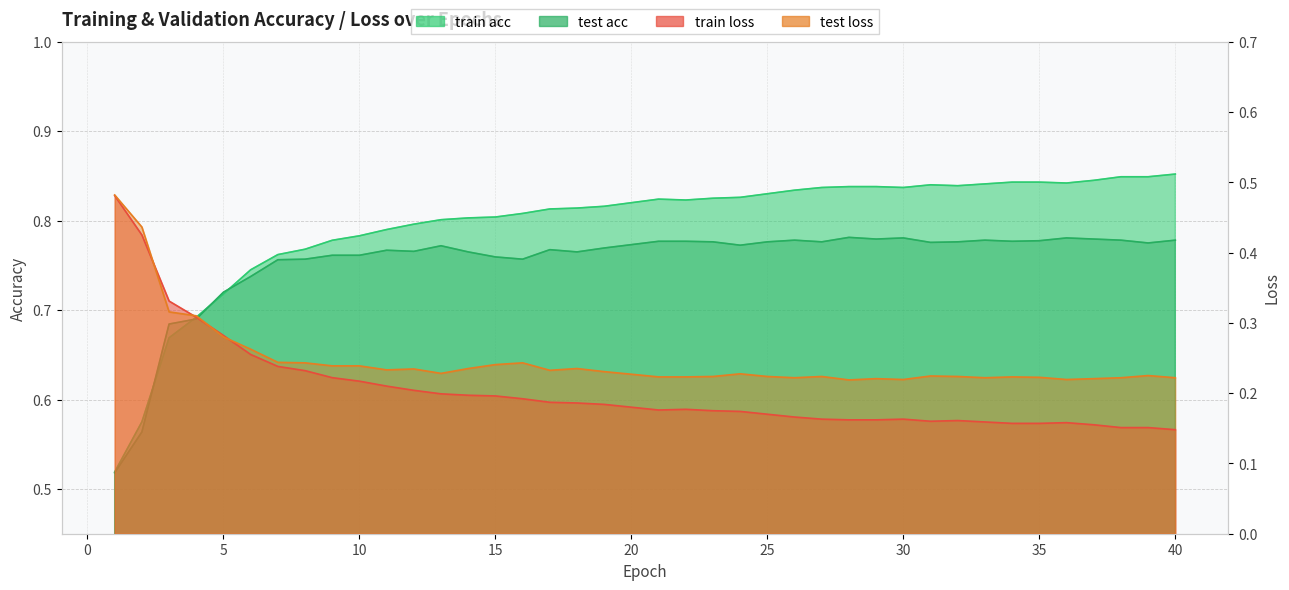

Reading right to left, extract all data points from this chart.

train acc: 0.9	0.8	0.8	0.8	0.8	0.8	0.8	0.8	0.8	0.8	0.8	0.8	0.8	0.8	0.8	0.8	0.8	0.8	0.8	0.8	0.8	0.8	0.8	0.8	0.8	0.8	0.8	0.8	0.8	0.8	0.8	0.8	0.8	0.8	0.7	0.7	0.7	0.7	0.6	0.5
test acc: 0.8	0.8	0.8	0.8	0.8	0.8	0.8	0.8	0.8	0.8	0.8	0.8	0.8	0.8	0.8	0.8	0.8	0.8	0.8	0.8	0.8	0.8	0.8	0.8	0.8	0.8	0.8	0.8	0.8	0.8	0.8	0.8	0.8	0.8	0.7	0.7	0.7	0.7	0.6	0.5
train loss: 0.1	0.2	0.2	0.2	0.2	0.2	0.2	0.2	0.2	0.2	0.2	0.2	0.2	0.2	0.2	0.2	0.2	0.2	0.2	0.2	0.2	0.2	0.2	0.2	0.2	0.2	0.2	0.2	0.2	0.2	0.2	0.2	0.2	0.2	0.3	0.3	0.3	0.3	0.4	0.5
test loss: 0.2	0.2	0.2	0.2	0.2	0.2	0.2	0.2	0.2	0.2	0.2	0.2	0.2	0.2	0.2	0.2	0.2	0.2	0.2	0.2	0.2	0.2	0.2	0.2	0.2	0.2	0.2	0.2	0.2	0.2	0.2	0.2	0.2	0.2	0.3	0.3	0.3	0.3	0.4	0.5